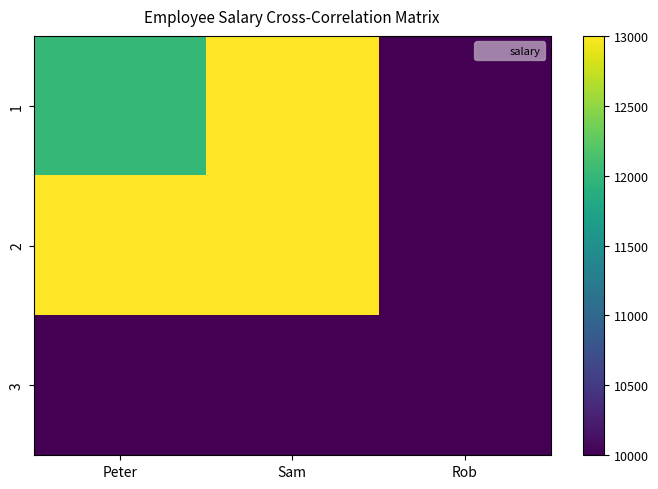

At which category is the sum across all series the highest?

Sam